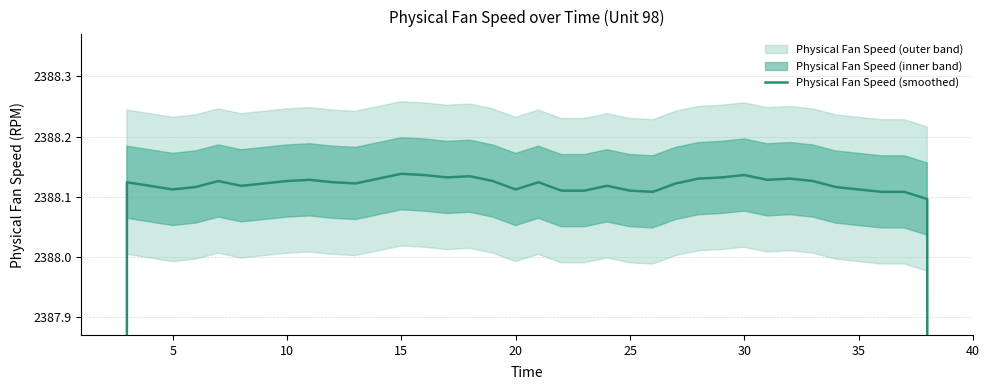

How many interior local peaks (higher than both neighbors) does the data have?

9